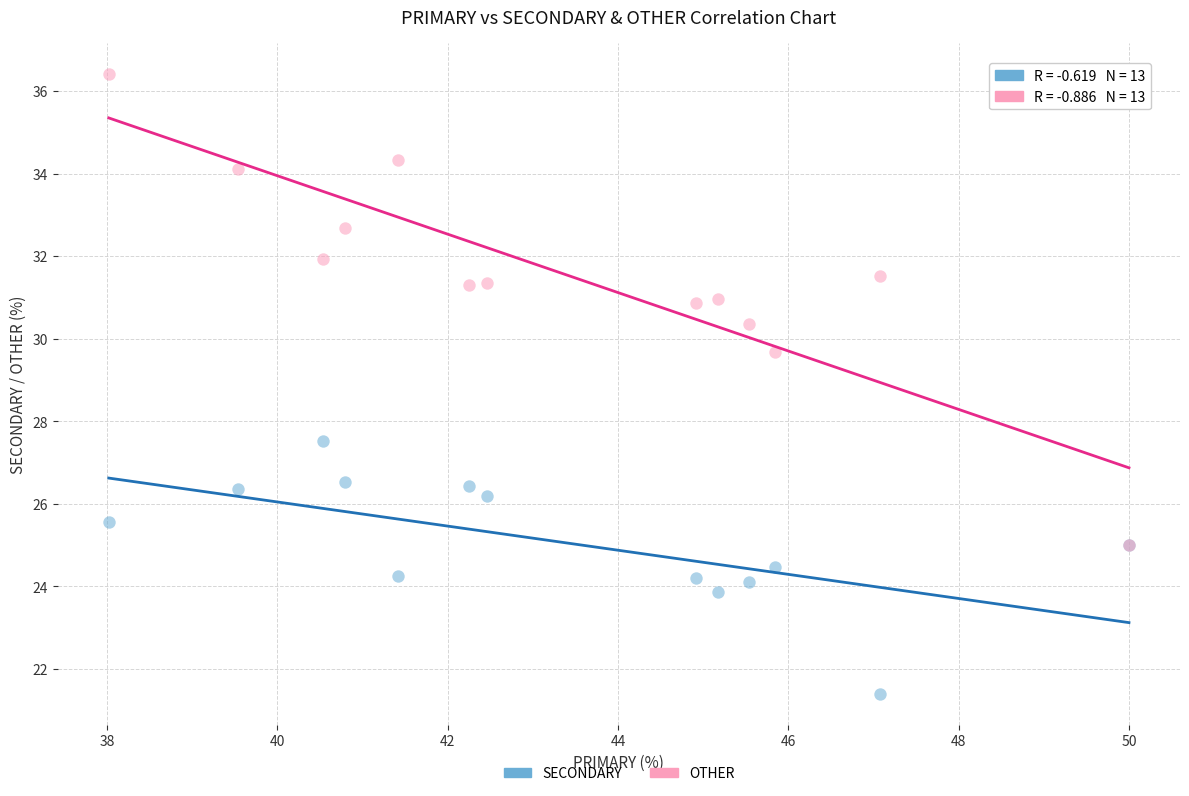

Which series contains the highest Y value?

OTHER